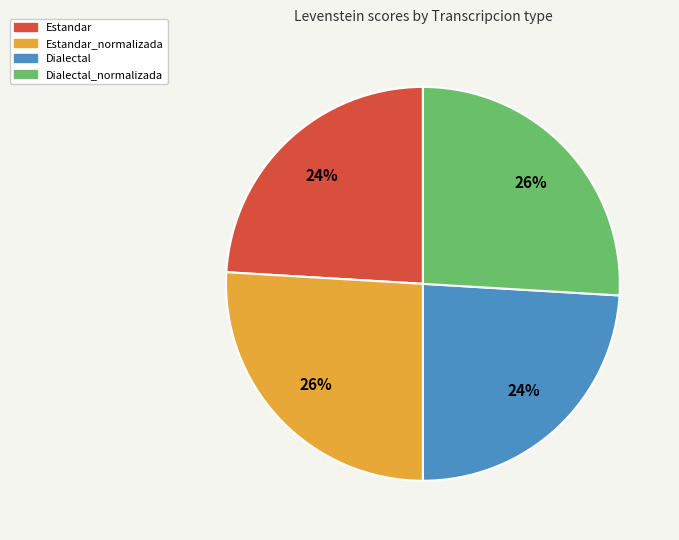

To the nearest percent, what is the average slice percentage?

25%